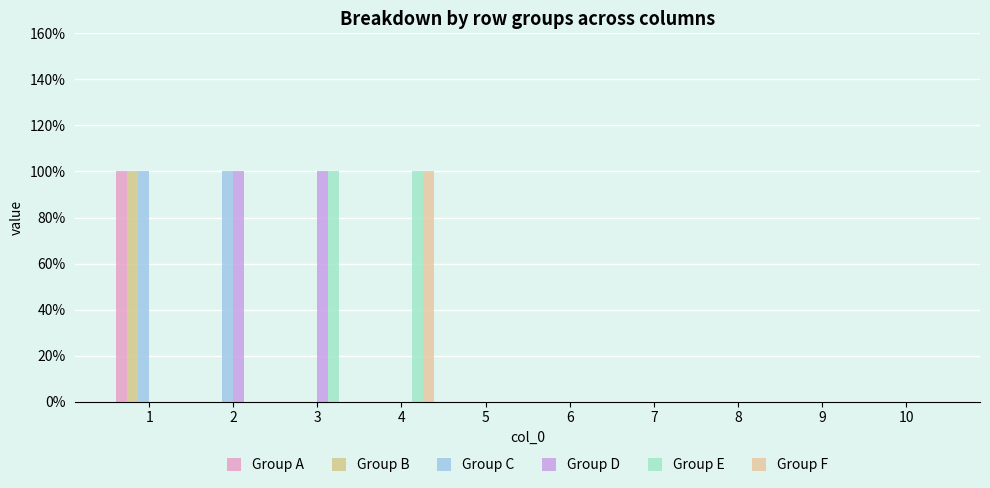

Which category has the lowest value in the Group B series?

2